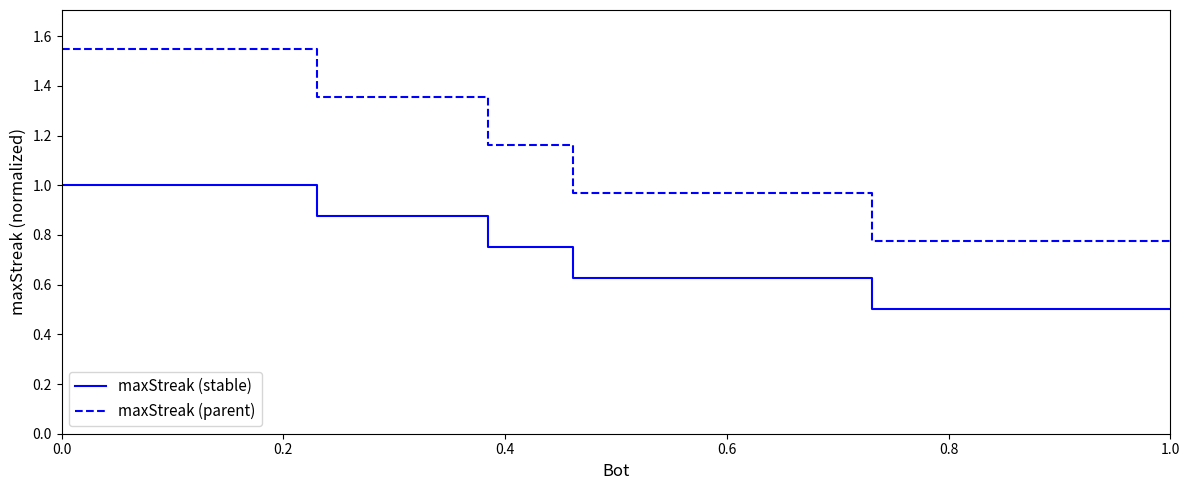

What is the difference between the maximum and minimum values in the maxStreak (stable) series?

0.5